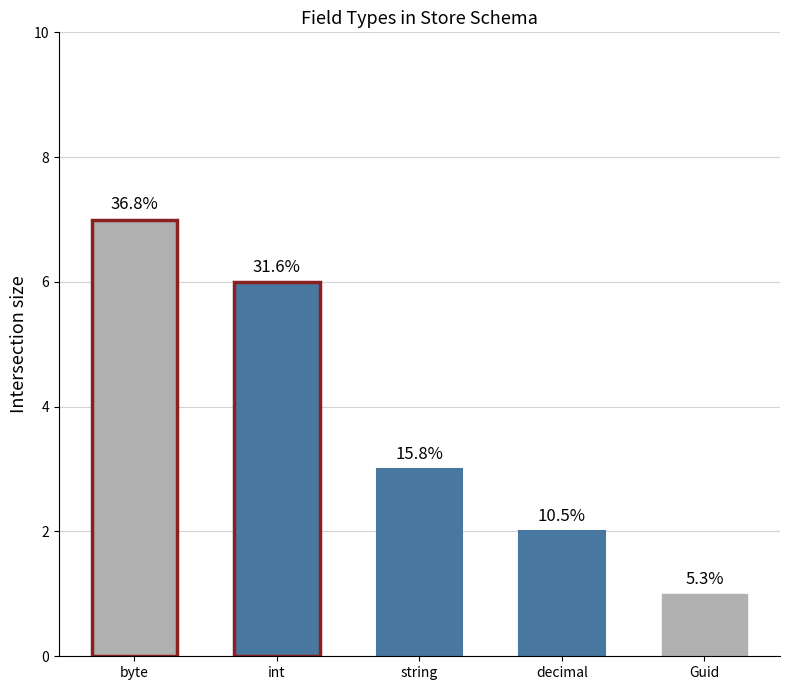

List the labels in order of value, smallest first.

Guid, decimal, string, int, byte